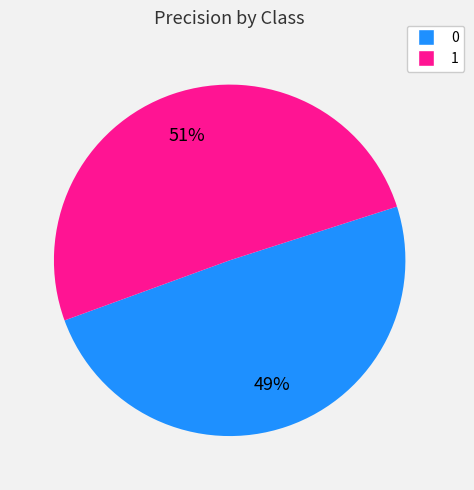

Is the sum of 0 and 1 greater than half?

Yes